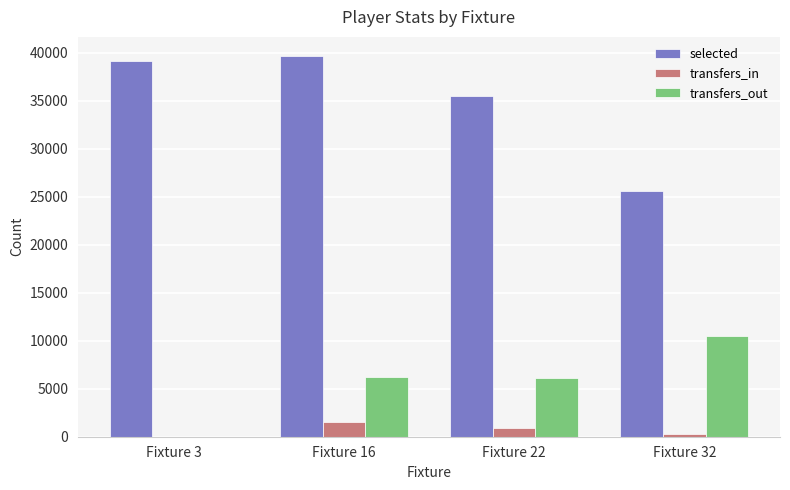

Is it true that transfers_out equals 4136 at Fixture 32?

False